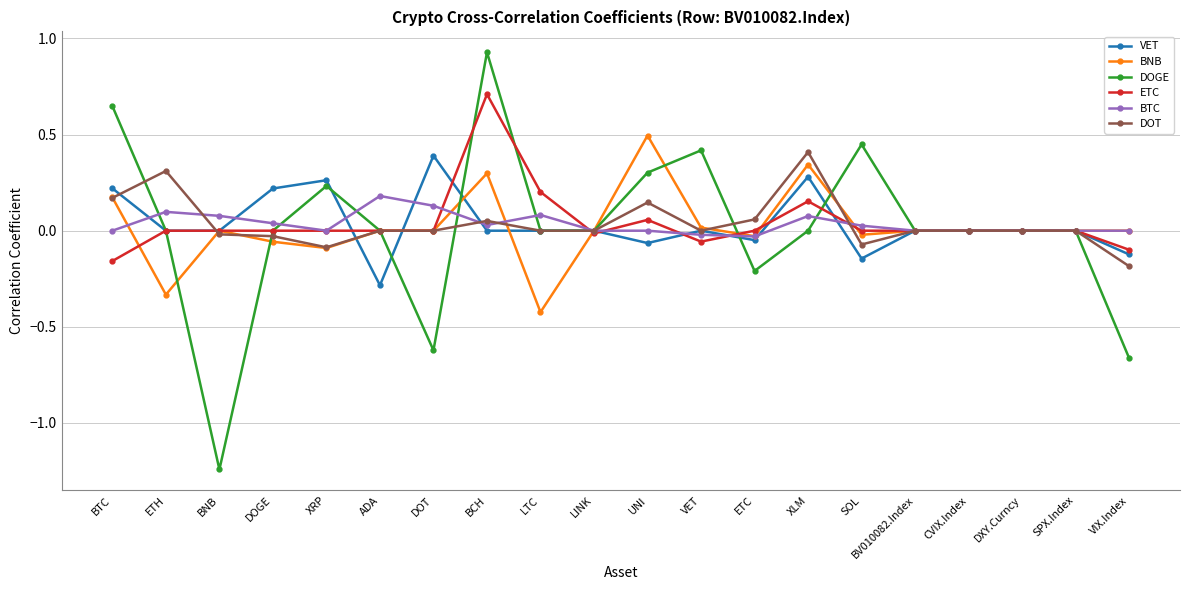

At which category is the sum across all series the highest?

BCH